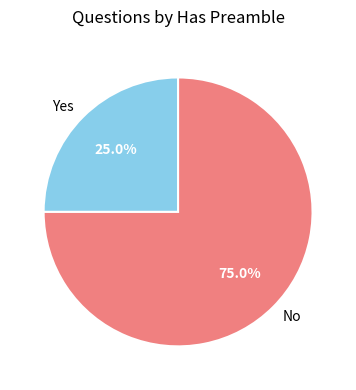

What is the ratio of the value at No to the value at Yes?

3.0